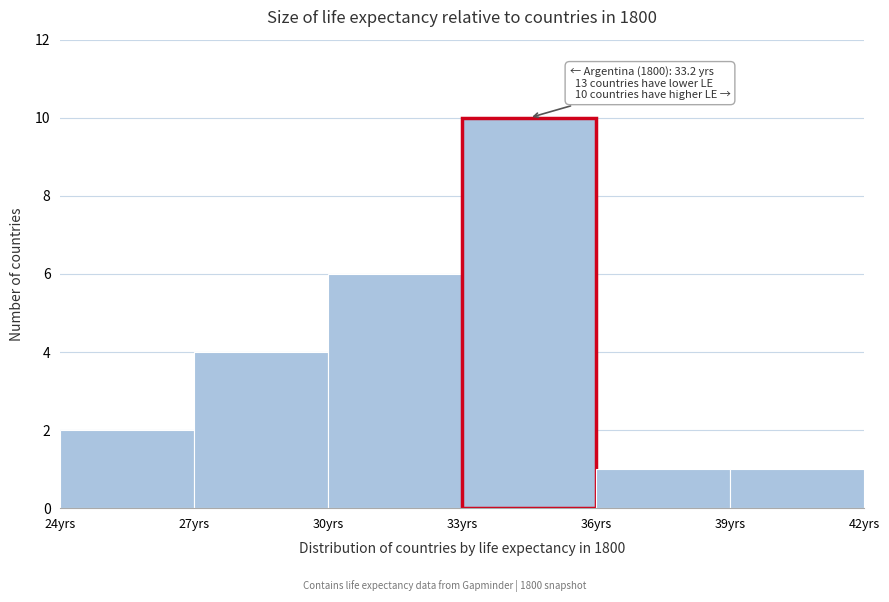

Over which range of the x-axis is the bar tallest?

33 to 36